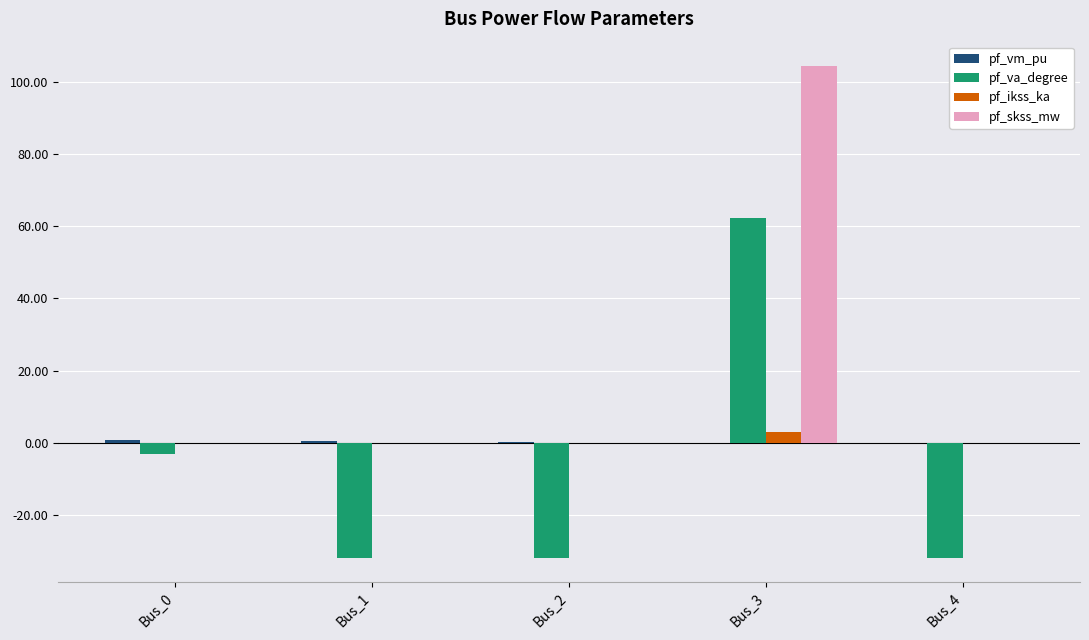

Which series changed the most between Bus_0 and Bus_1?

pf_va_degree